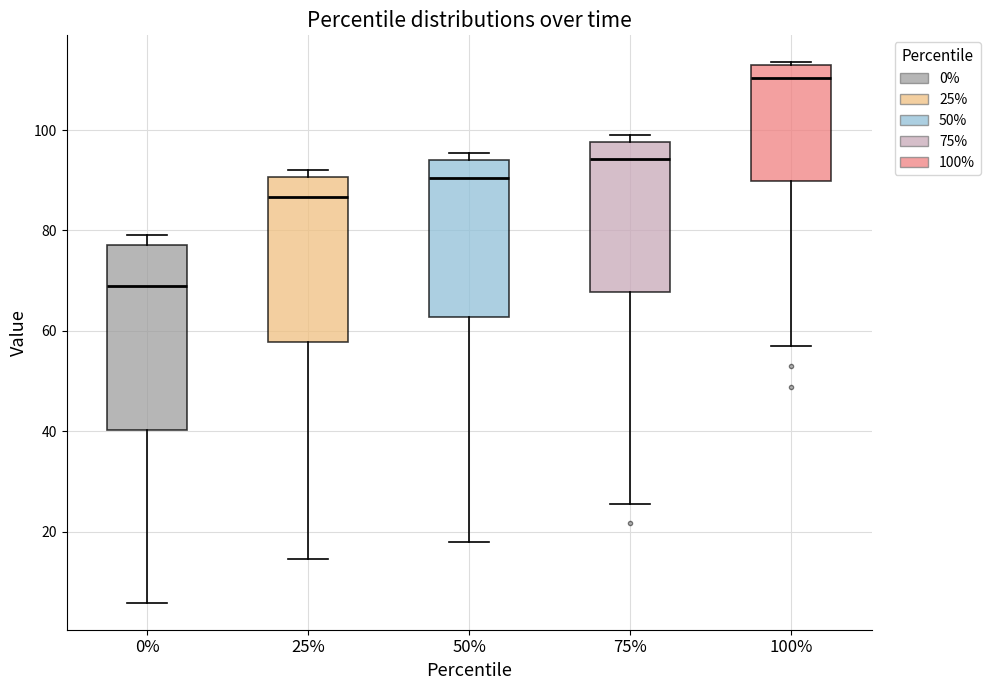

Which box's median line is the highest?

100%